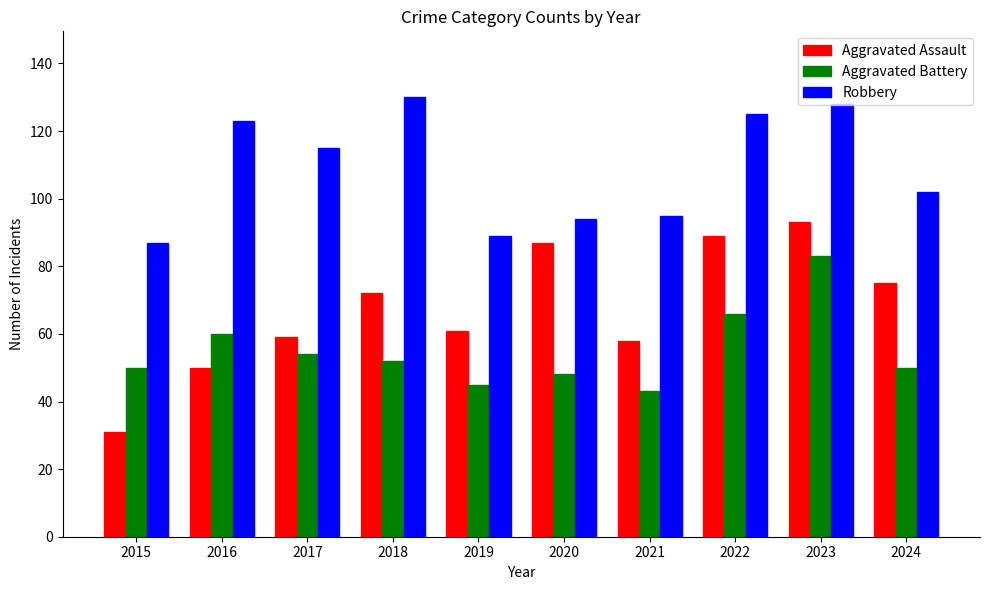

At which category does the chart reach its peak across all series?

2018